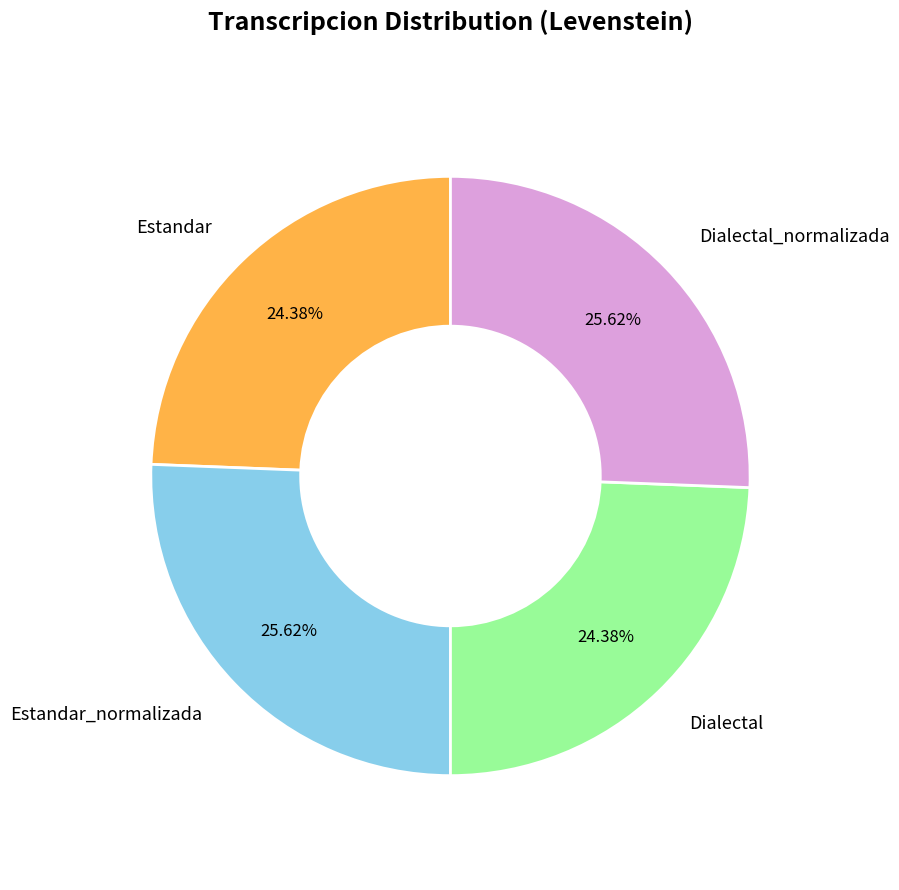

The Dialectal slice represents 24% of the pie. True or false?

True